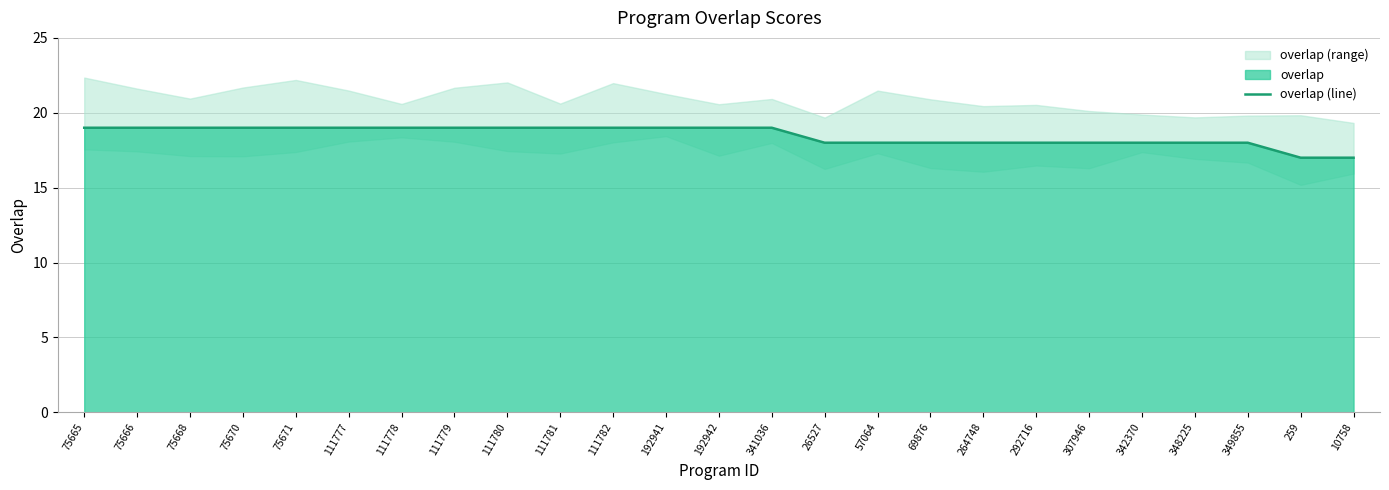

What is the approximate value at 111778?

19